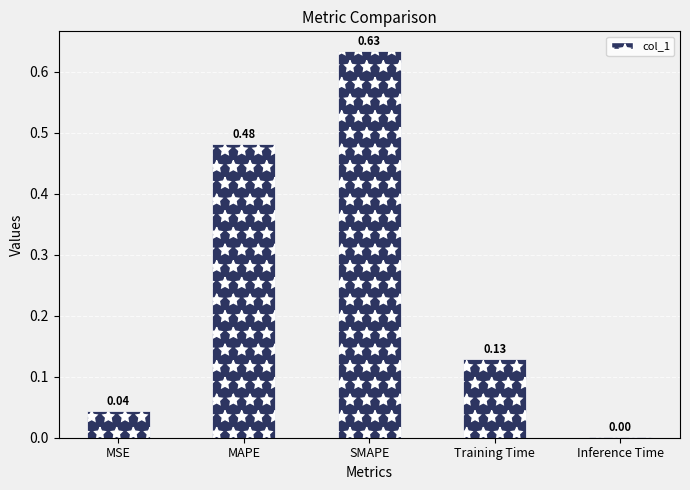

Which has a higher value, Inference Time or MSE?

MSE